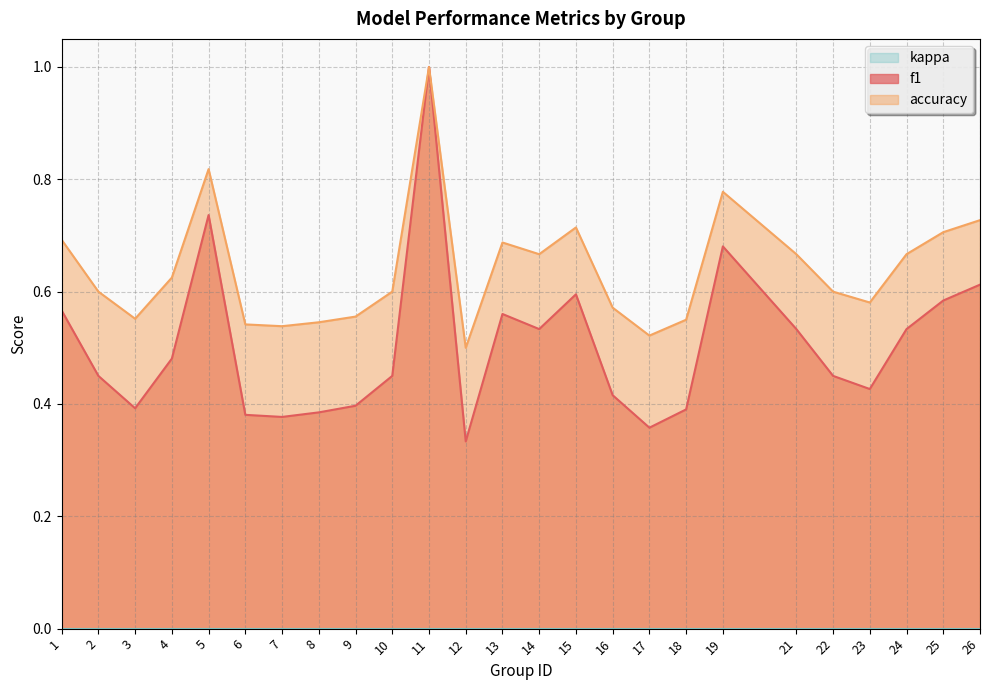

At which label does f1 reach its minimum?

12